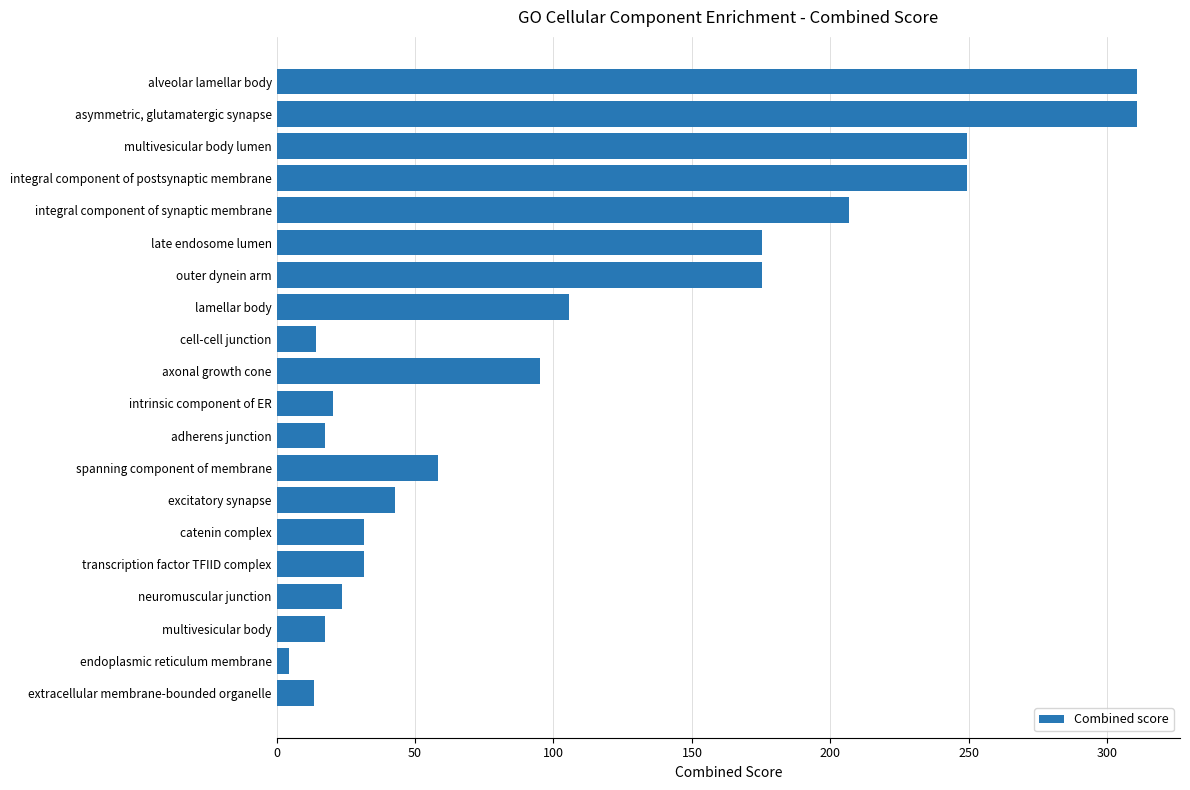

At which category does the chart reach its minimum across all series?

endoplasmic reticulum membrane